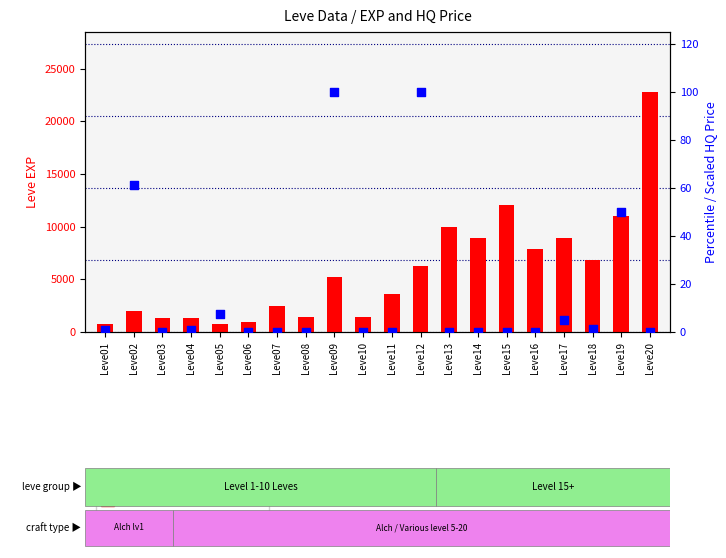

At how many categories does at least one series exceed 8058?

6